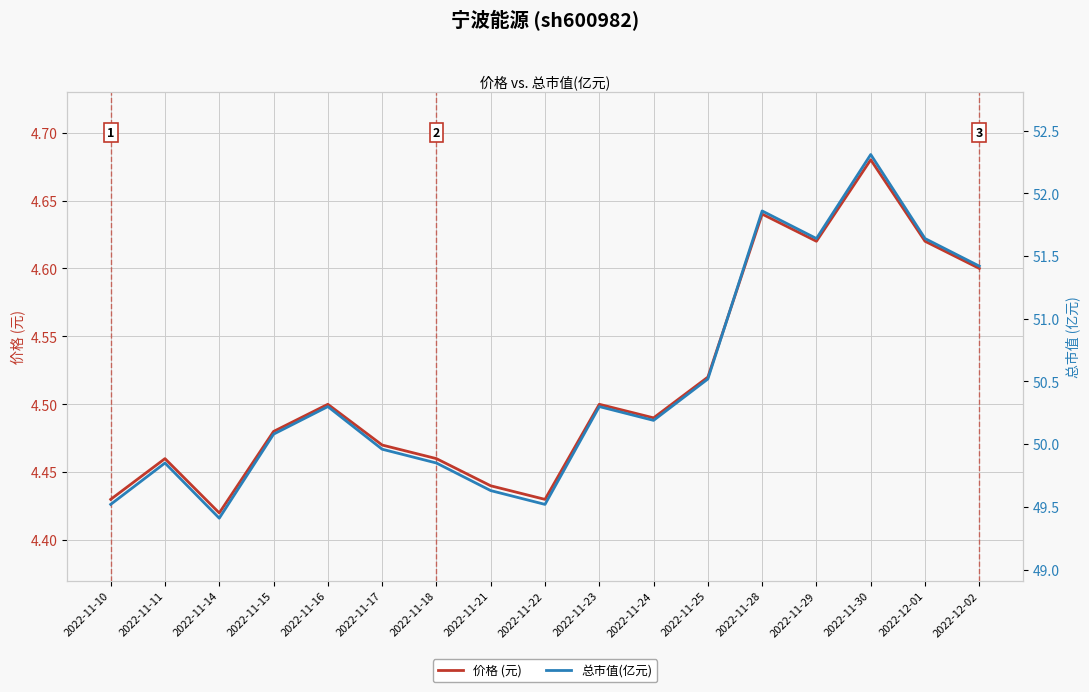

True or false: 价格 (元) has more than 1 interior local peaks.

True